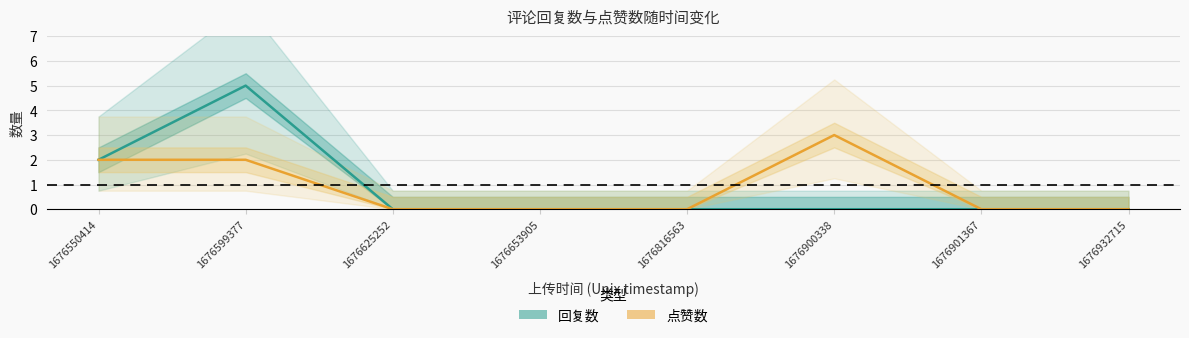

Reading right to left, list all the values displayed in this chart.

回复数: 1676932715=0	1676901367=0	1676900338=0	1676816563=0	1676653905=0	1676625252=0	1676599377=5	1676550414=2
点赞数: 1676932715=0	1676901367=0	1676900338=3	1676816563=0	1676653905=0	1676625252=0	1676599377=2	1676550414=2